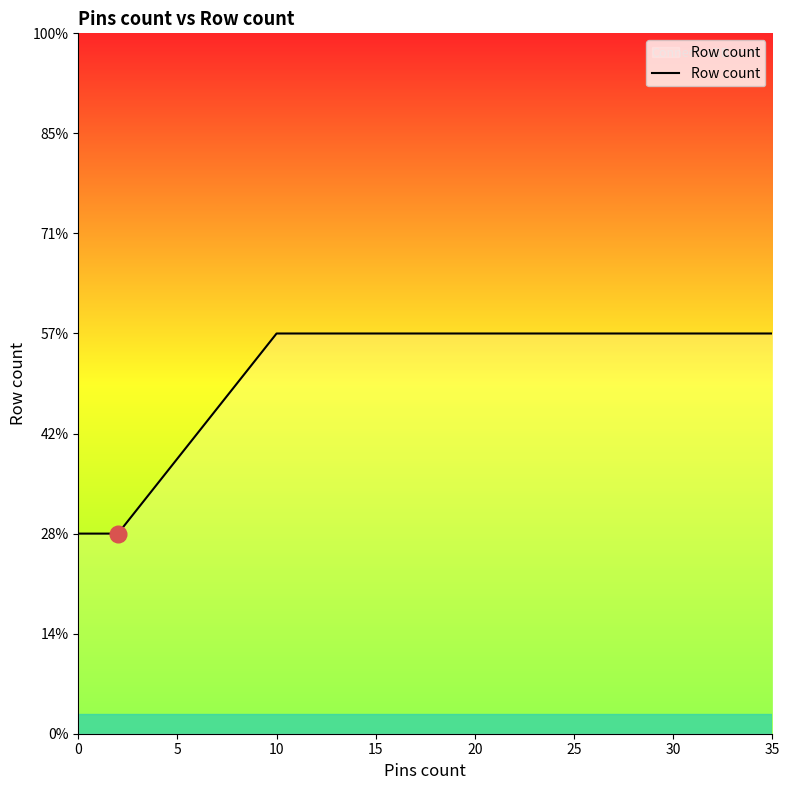

How many distinct data groups are displayed?

1